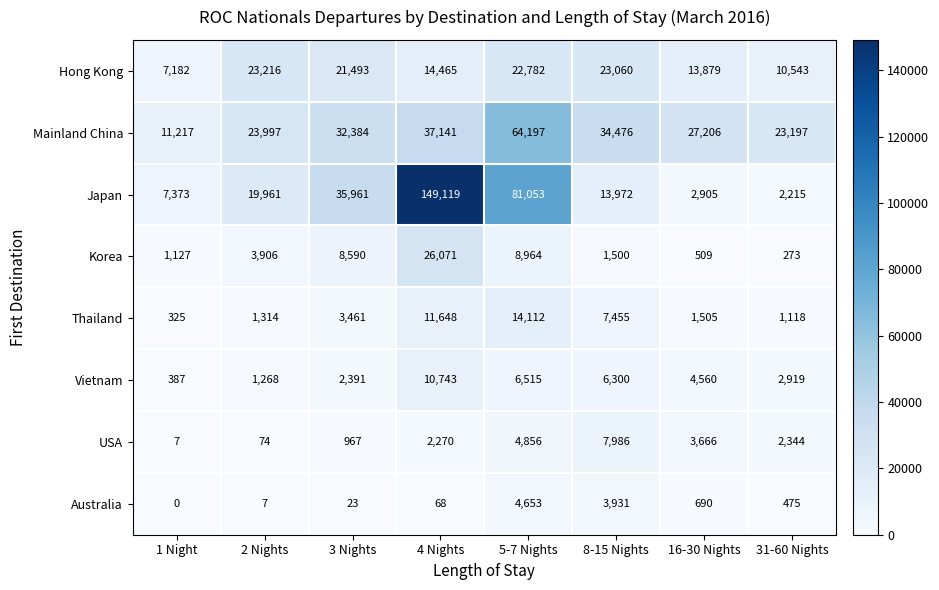

At which label does Thailand reach its minimum?

1 Night